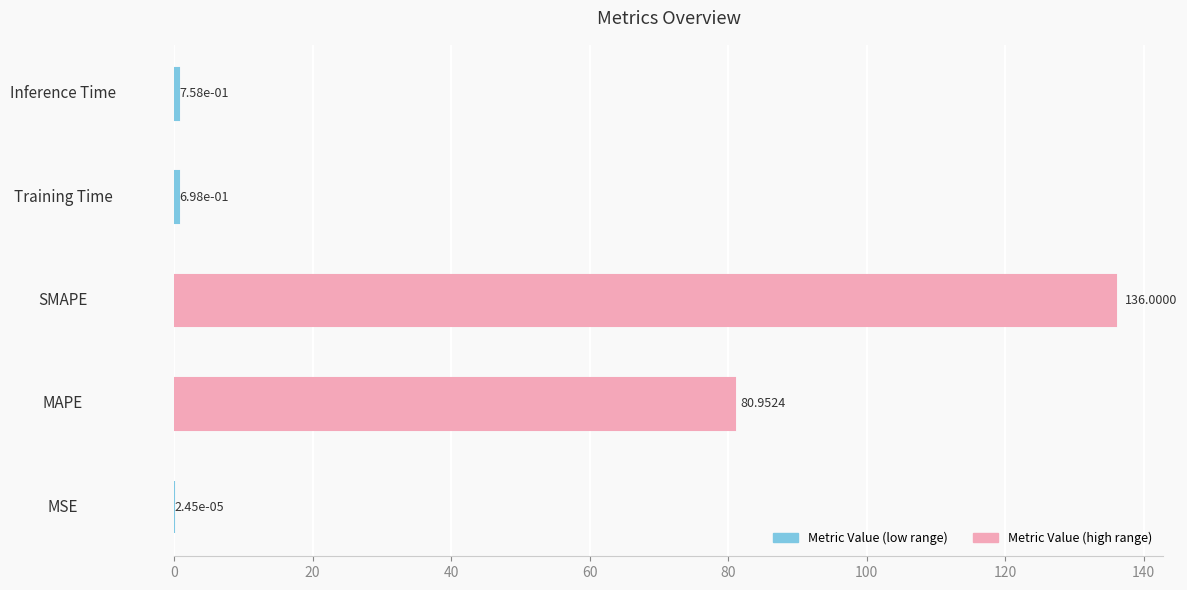

Count the number of data series in this chart.

1